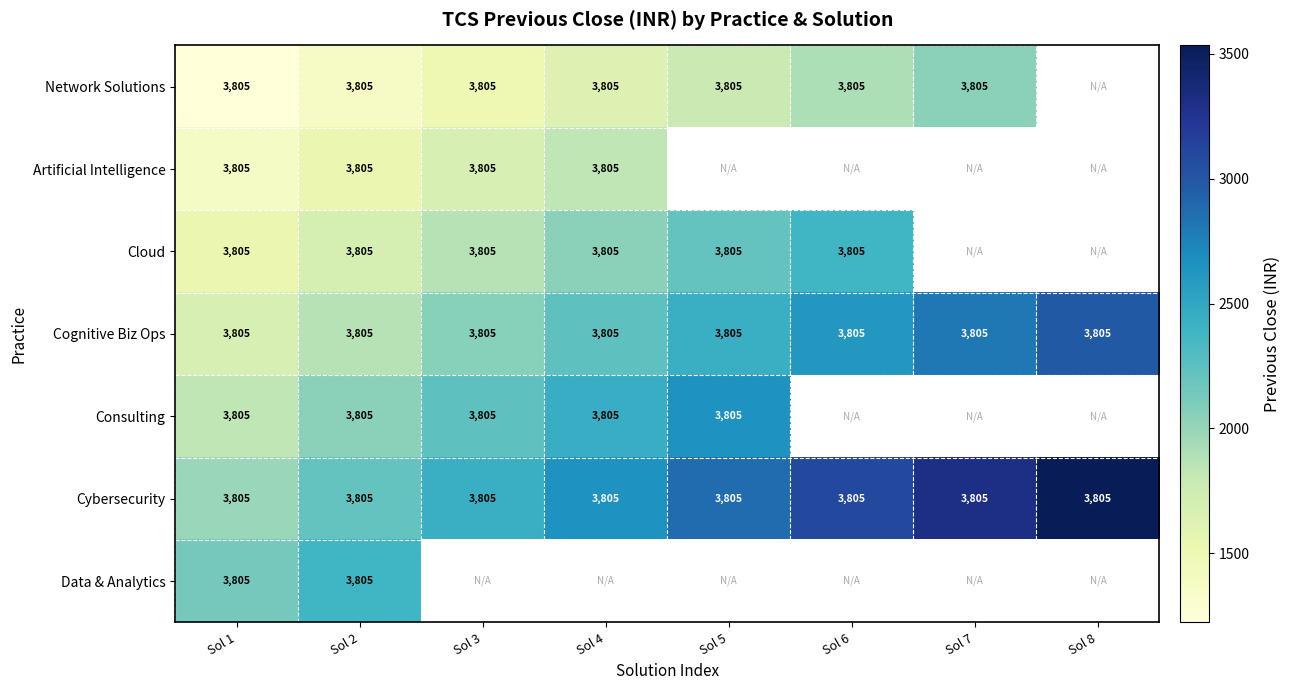

How many distinct data groups are displayed?

7